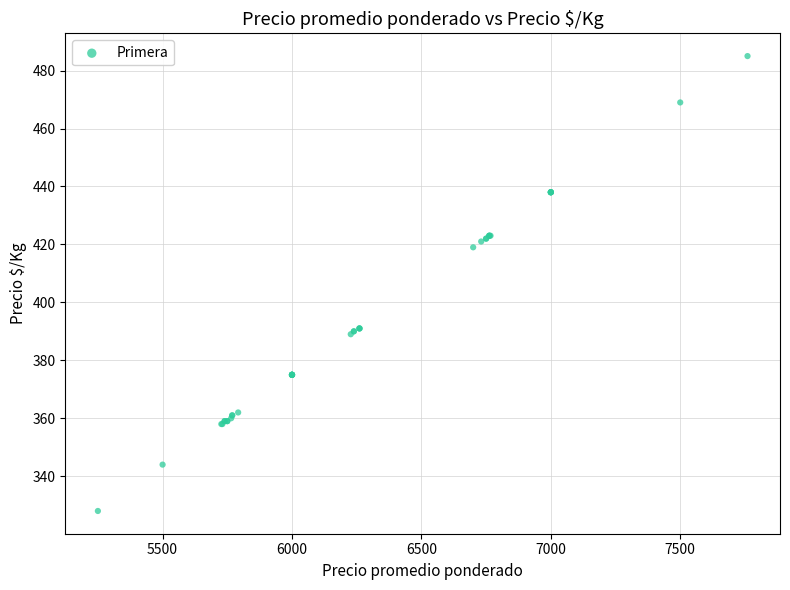

What Y value in the scatter plot is closest to 406?

419